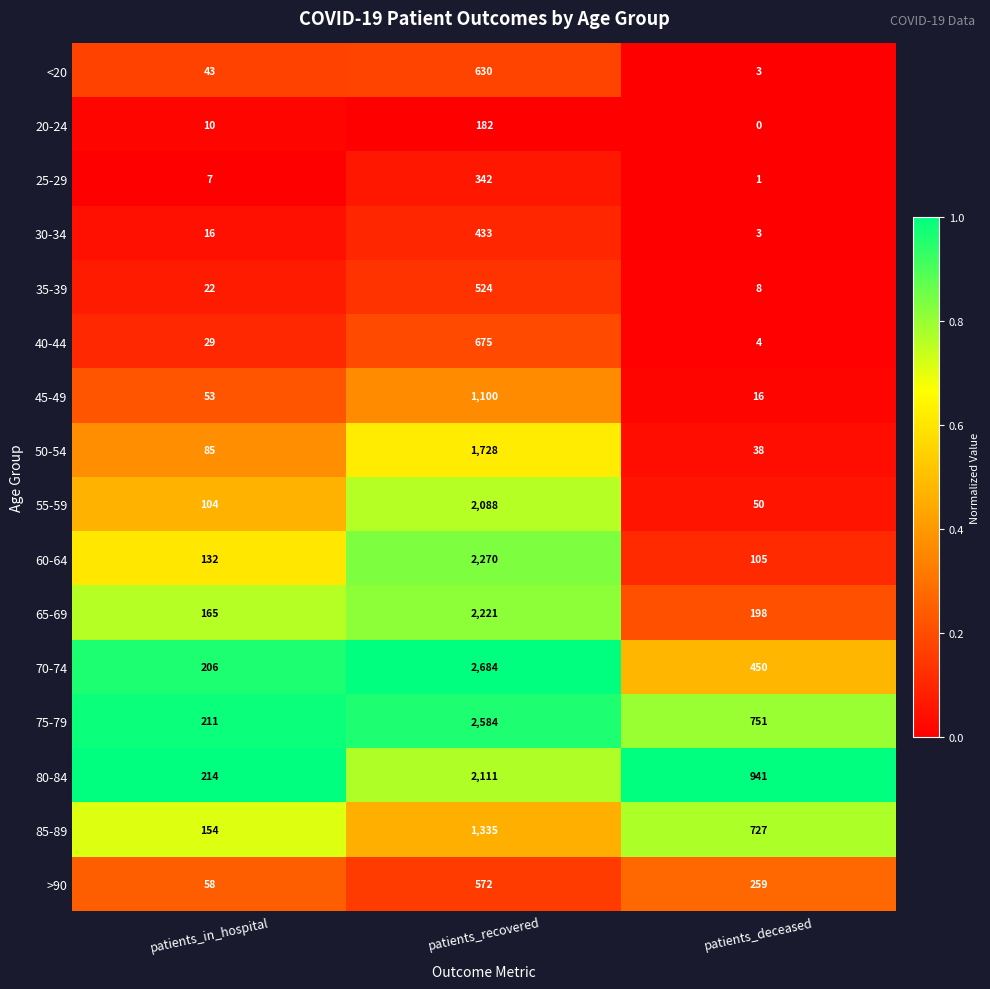

Is it true that 75-79 equals 751 at patients_deceased?

True